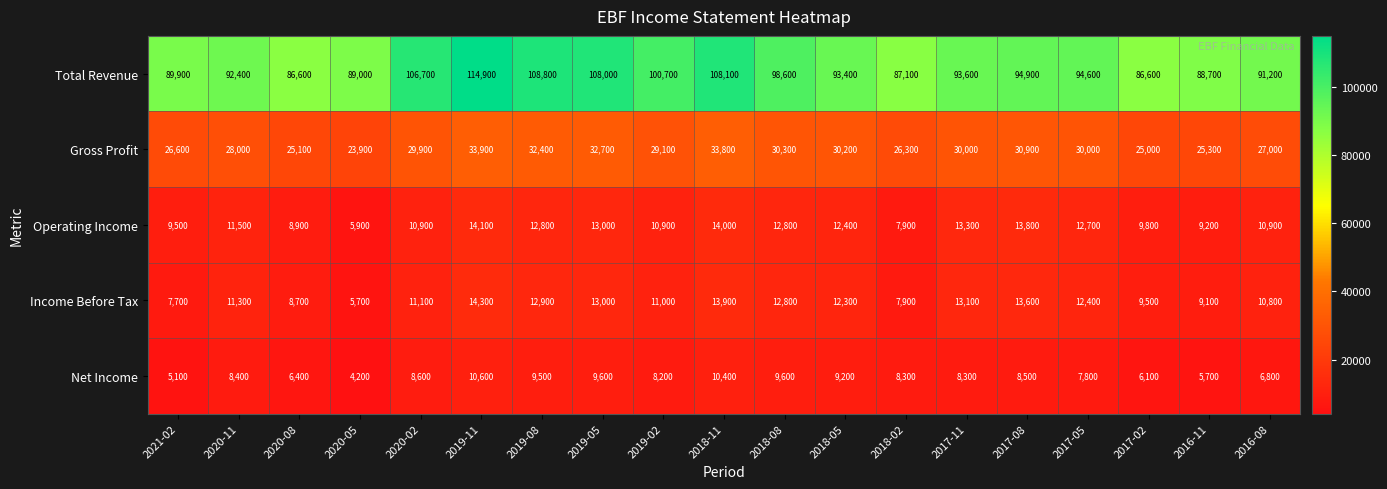

How many categories are shown in the chart?

19